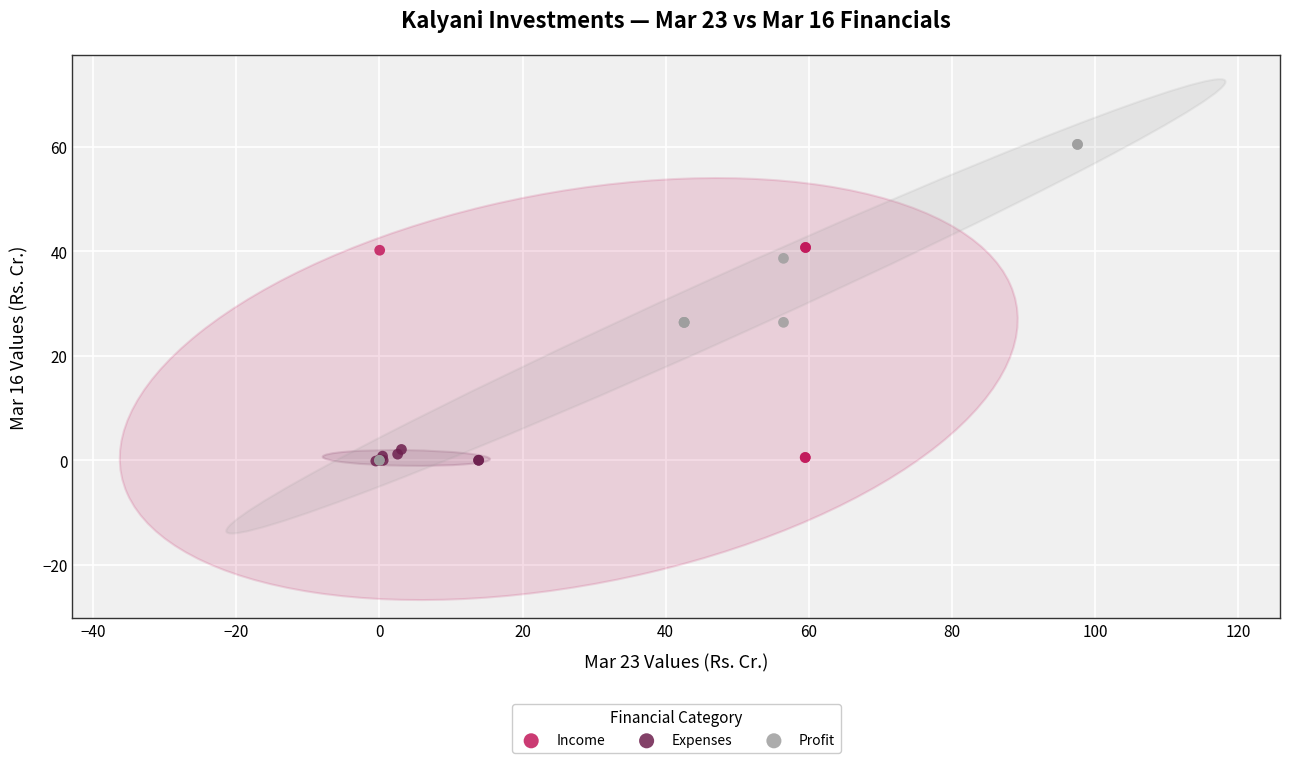

Which series has the widest spread of Y values?

Profit